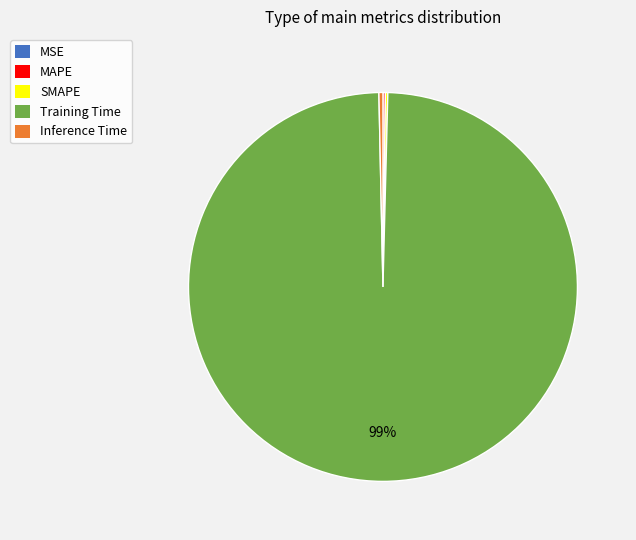

To the nearest percent, what is the average slice percentage?

20%